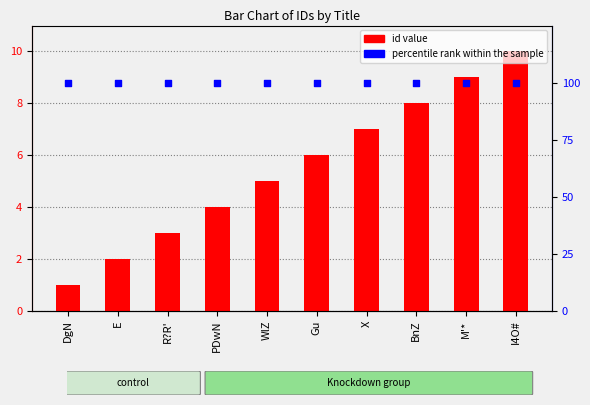

What is the total value across all series at BnZ?

108